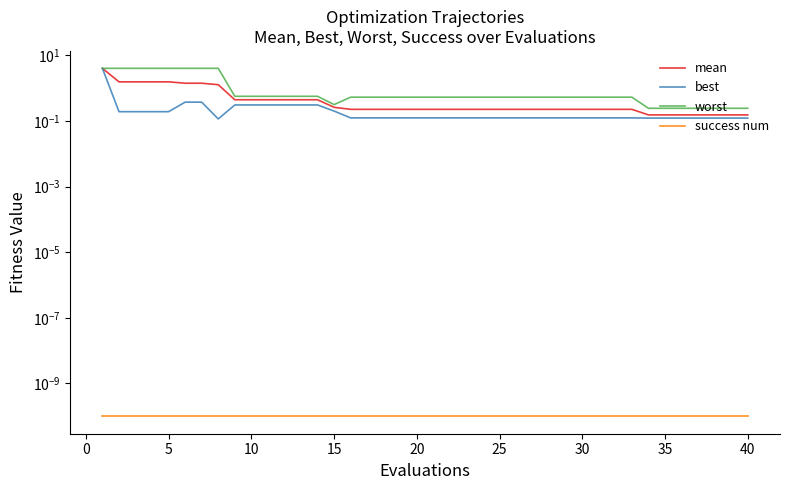

The best series shows 0.1 at 20. True or false?

False